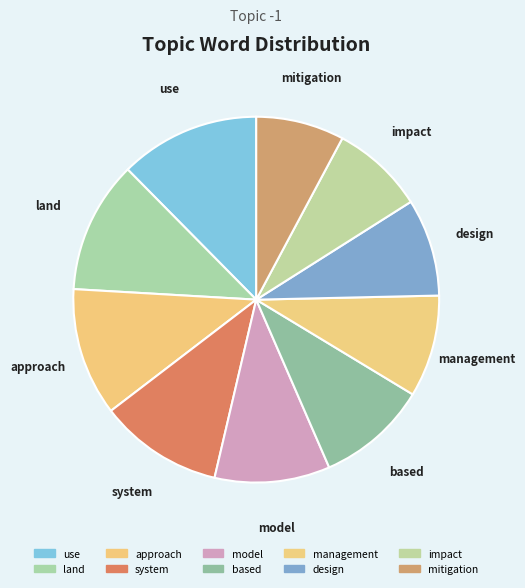

To the nearest percent, what portion does system represent?

11%